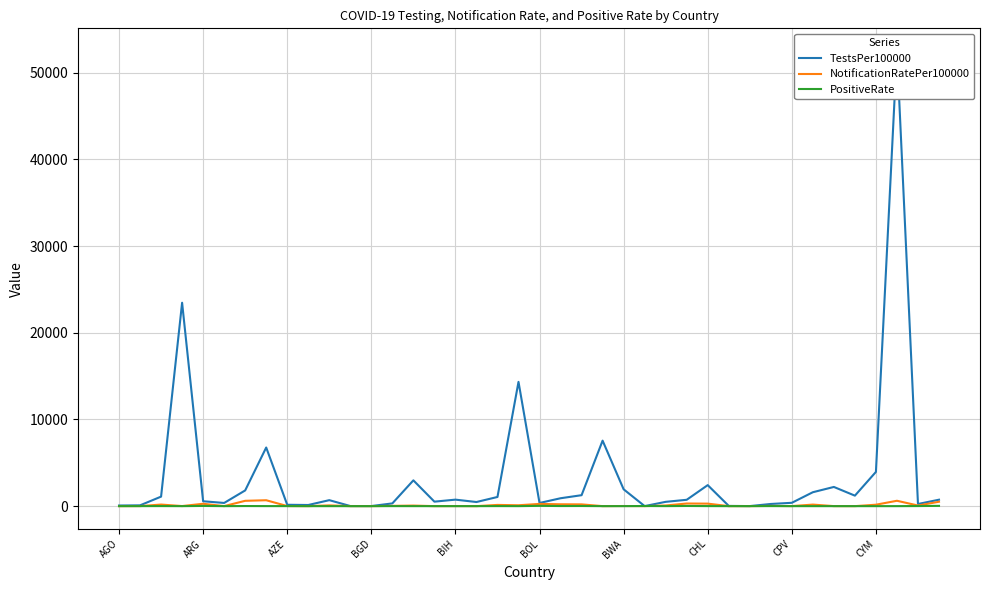

At how many categories does at least one series exceed 40159?

1